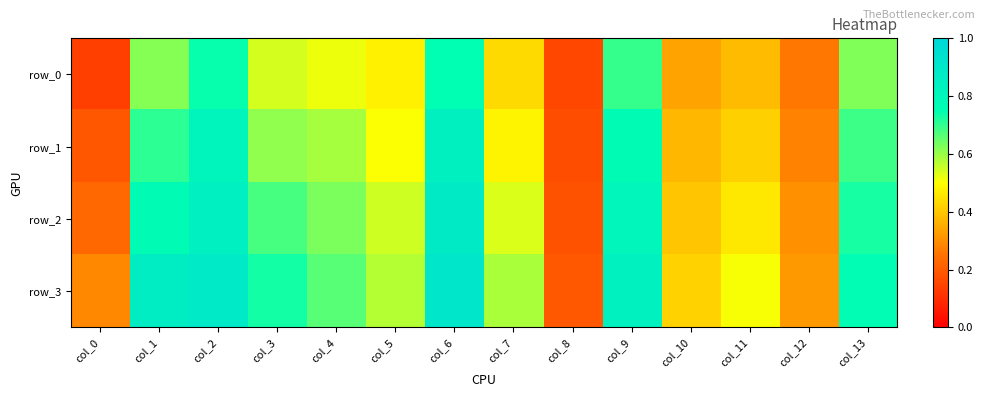

At which label is row_0 closest to 0?

col_0